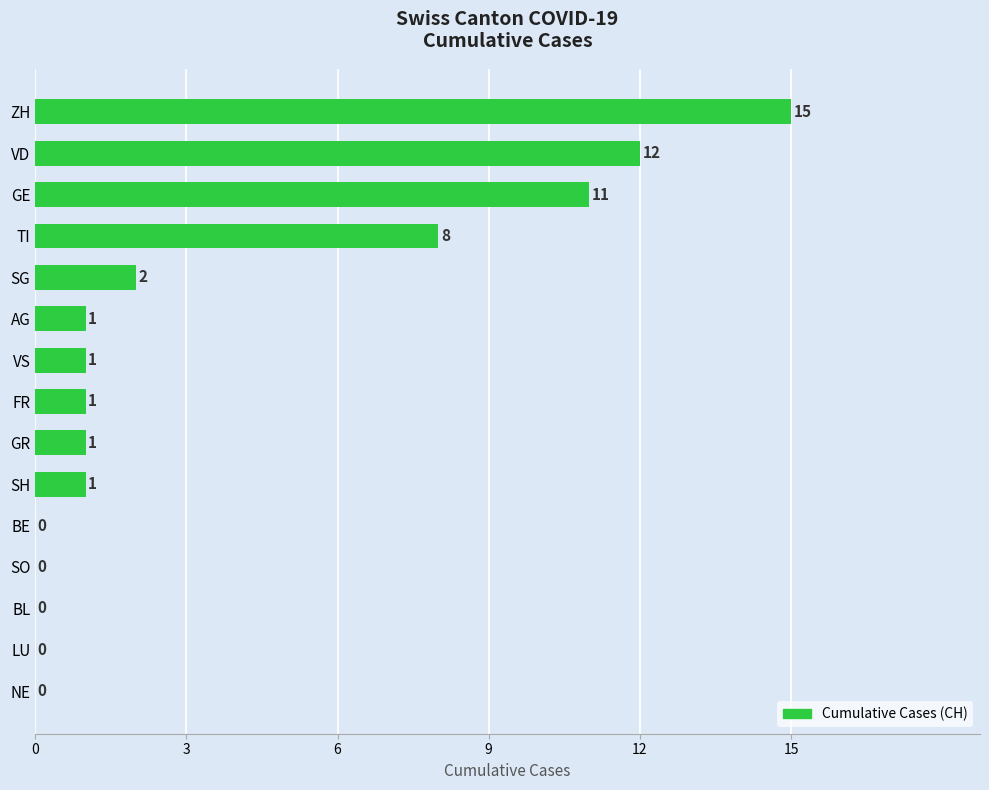

Which has a higher value, NE or ZH?

ZH